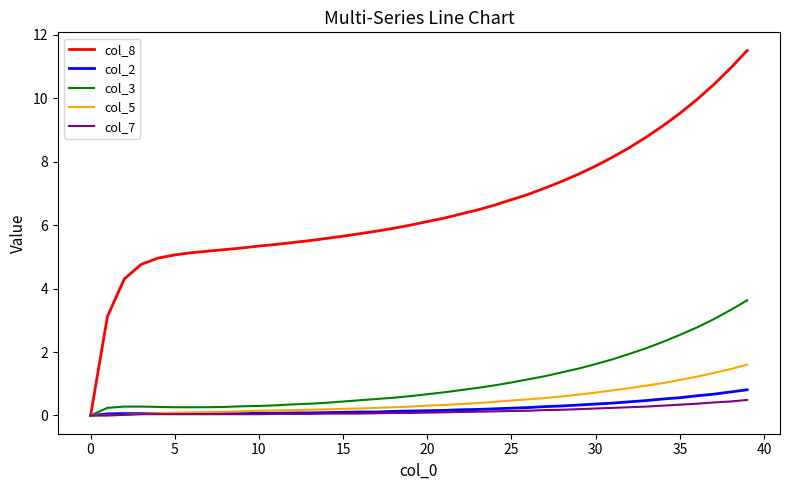

Which series has the largest total across all categories?

col_8